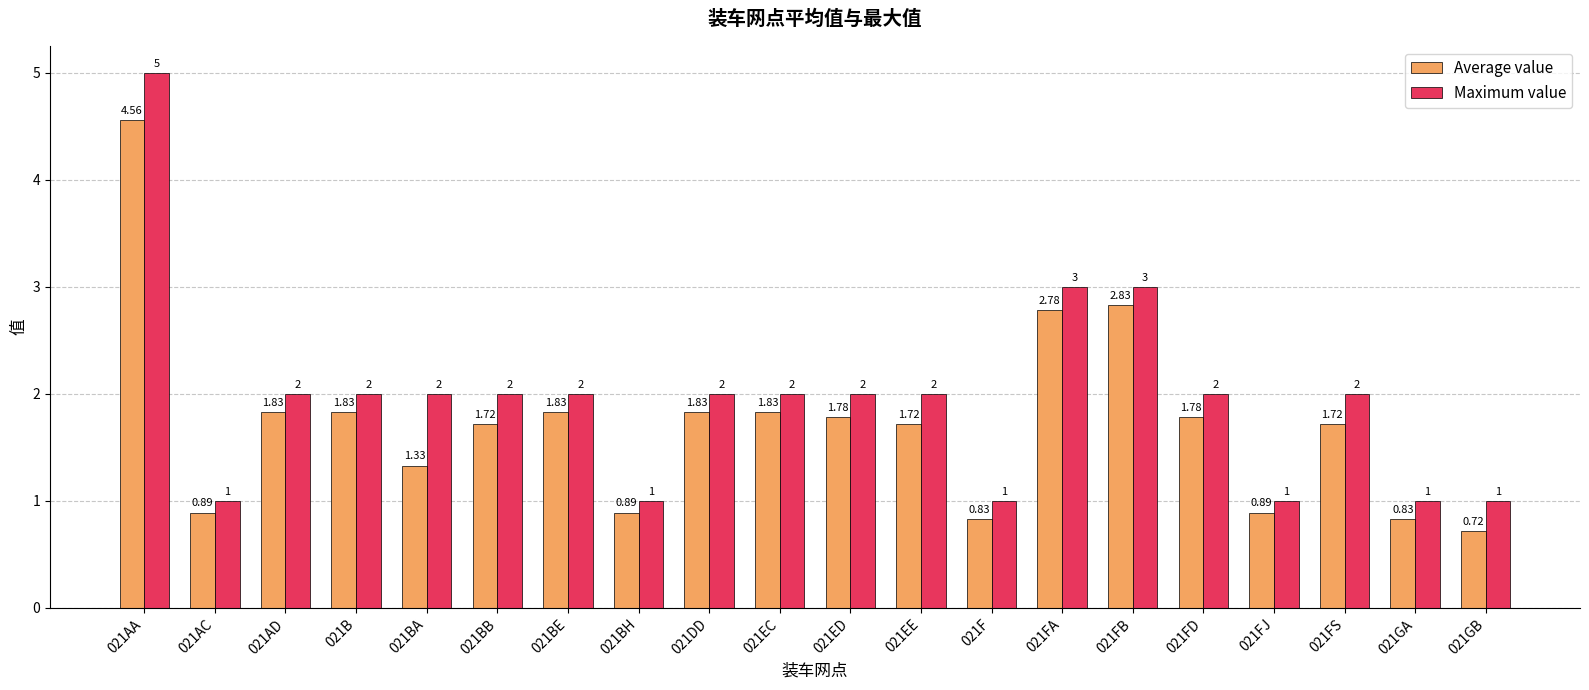

List the series in order of their overall mean, highest first.

Maximum value, Average value